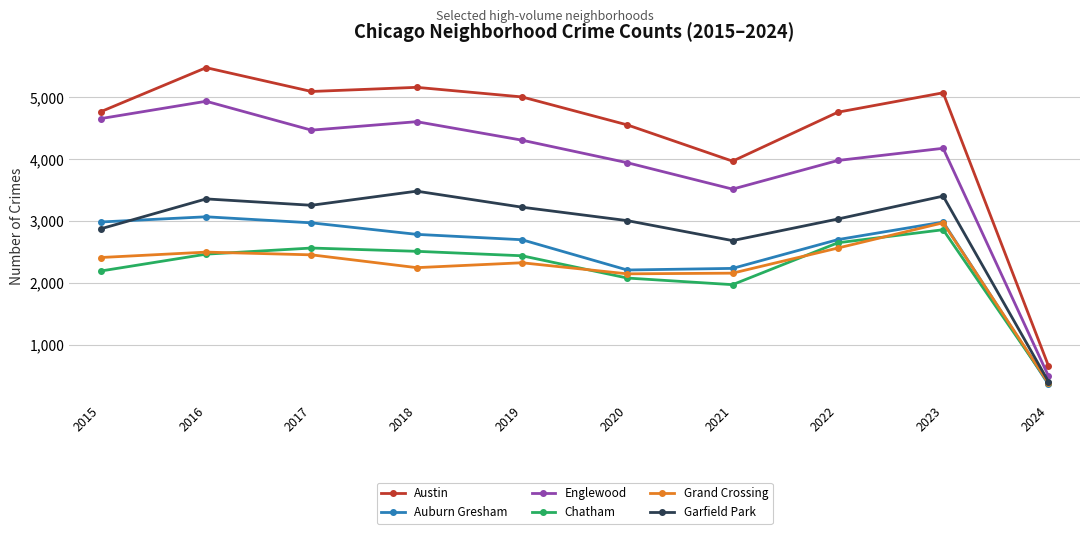

The value of Grand Crossing at 2015 is 2413. True or false?

True